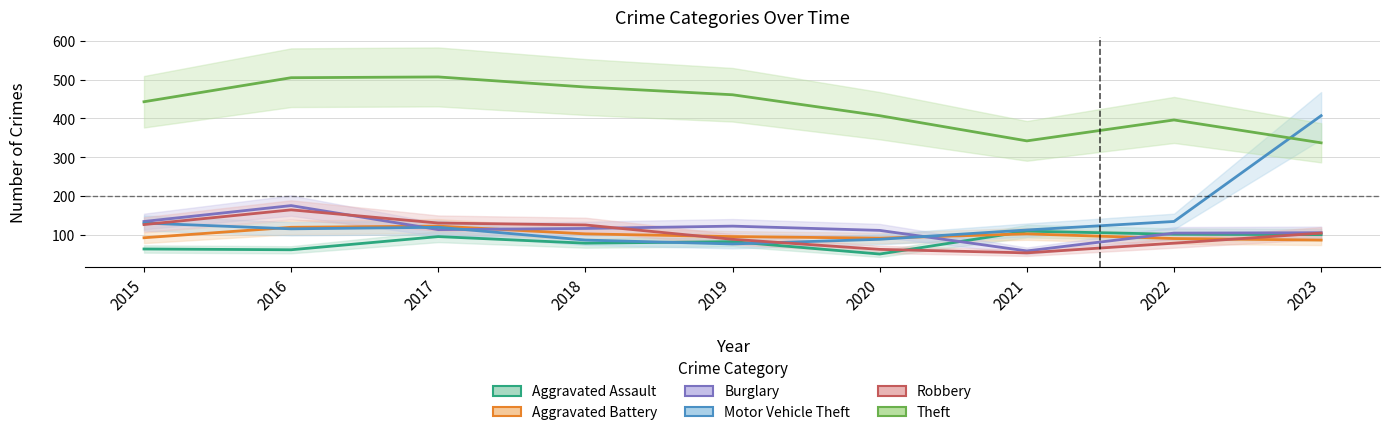

What value does the Aggravated Assault series have at 2016, to the nearest 5?

60